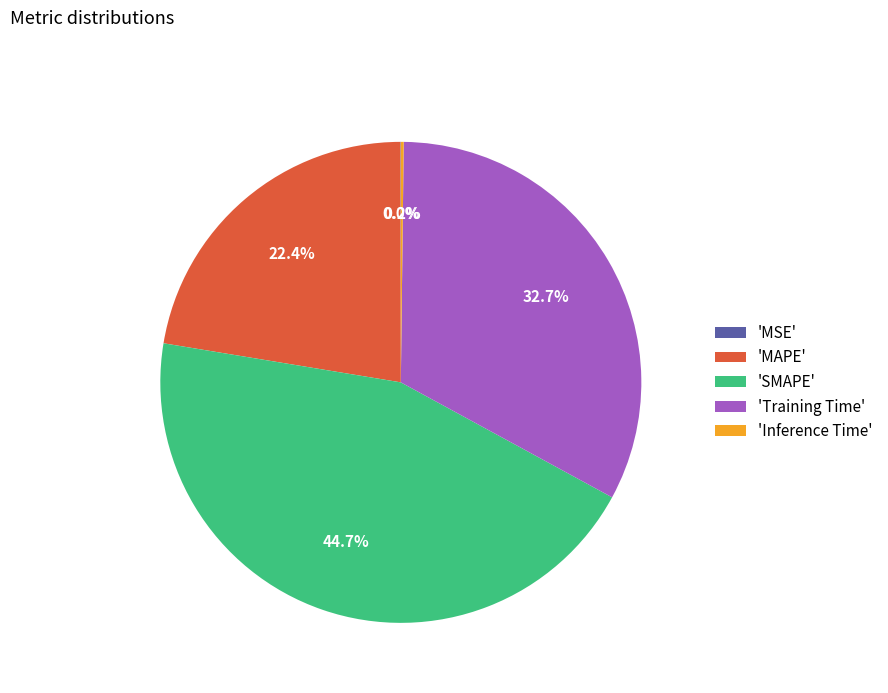

Does 'Training Time' account for over 50% of the chart?

No